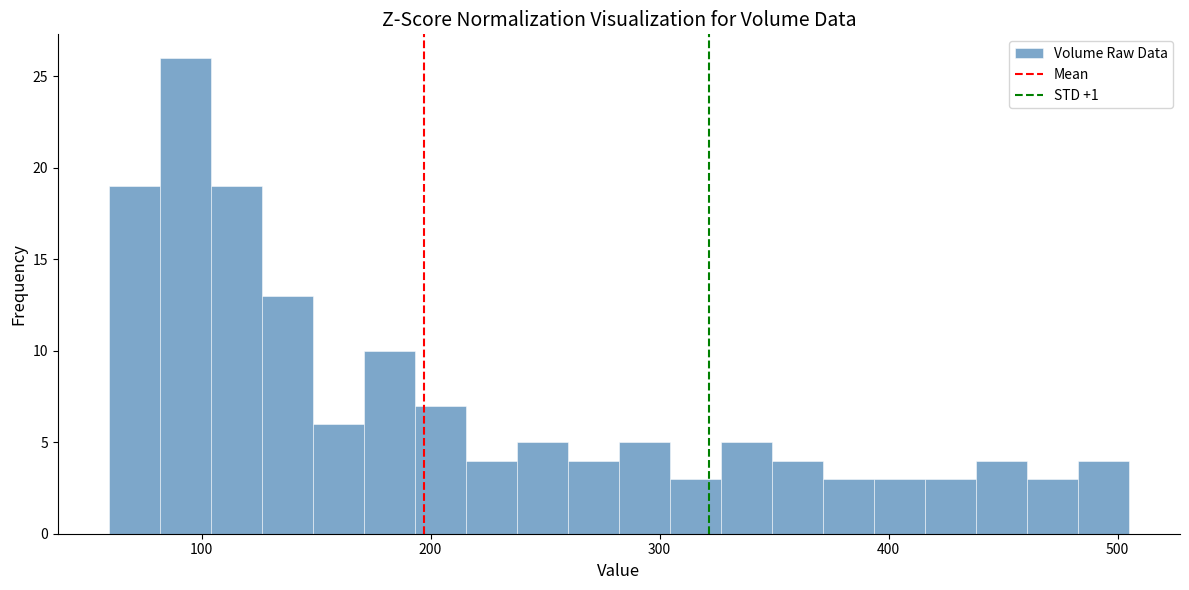

Around what value on the x-axis is the tallest bar? Give the approximate position of its centre, as read against the axis.

90